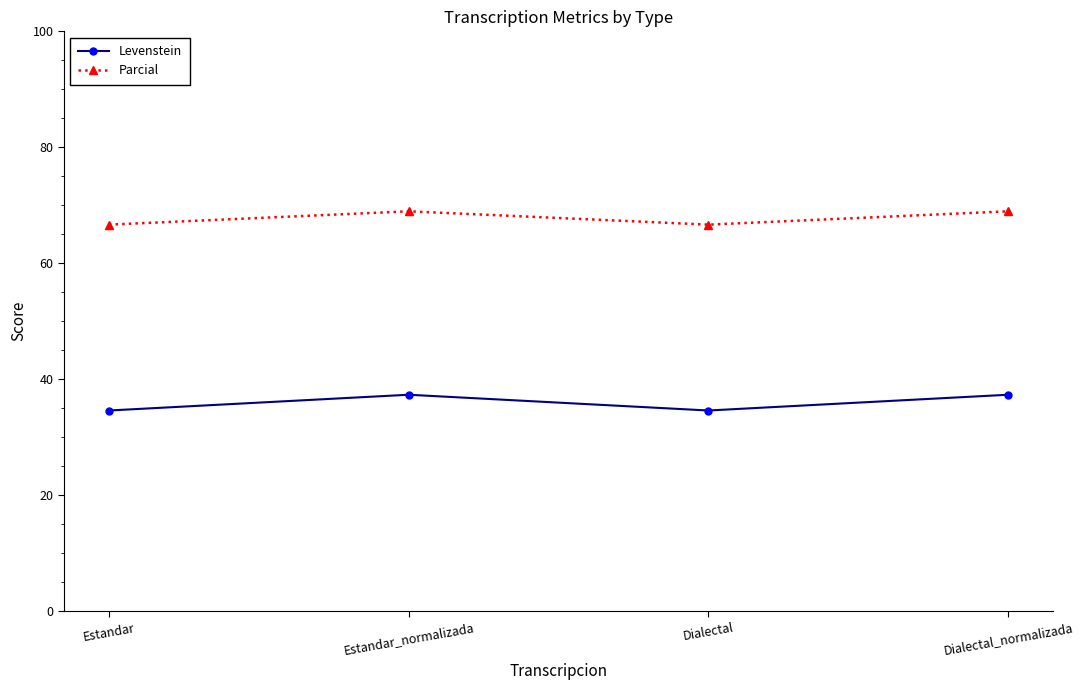

Reading left to right, transcribe all the data shown in this chart.

Levenstein: 34.6	37.3	34.6	37.3
Parcial: 66.7	69.0	66.7	69.0